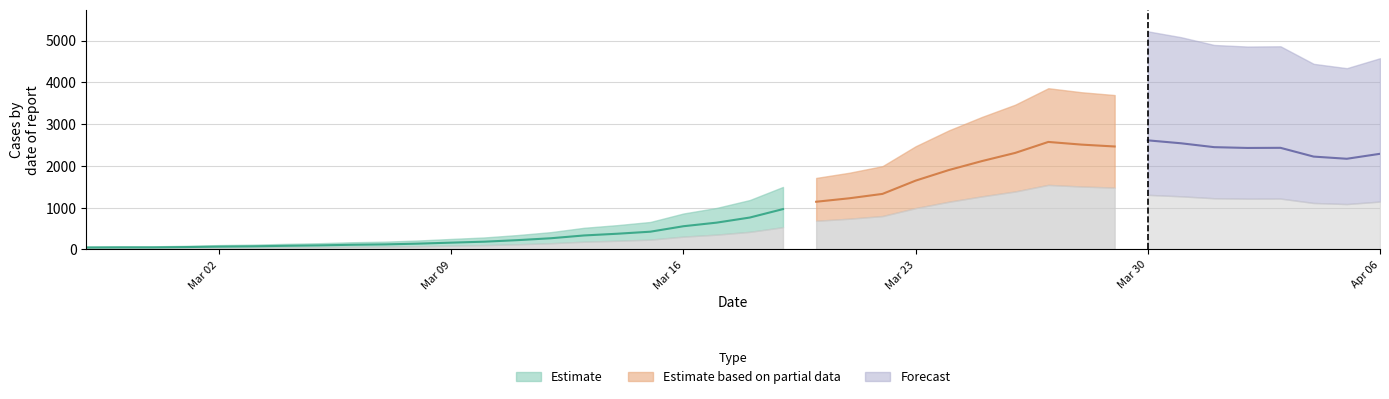

At which label is the value closest to 1327?

2020-03-22